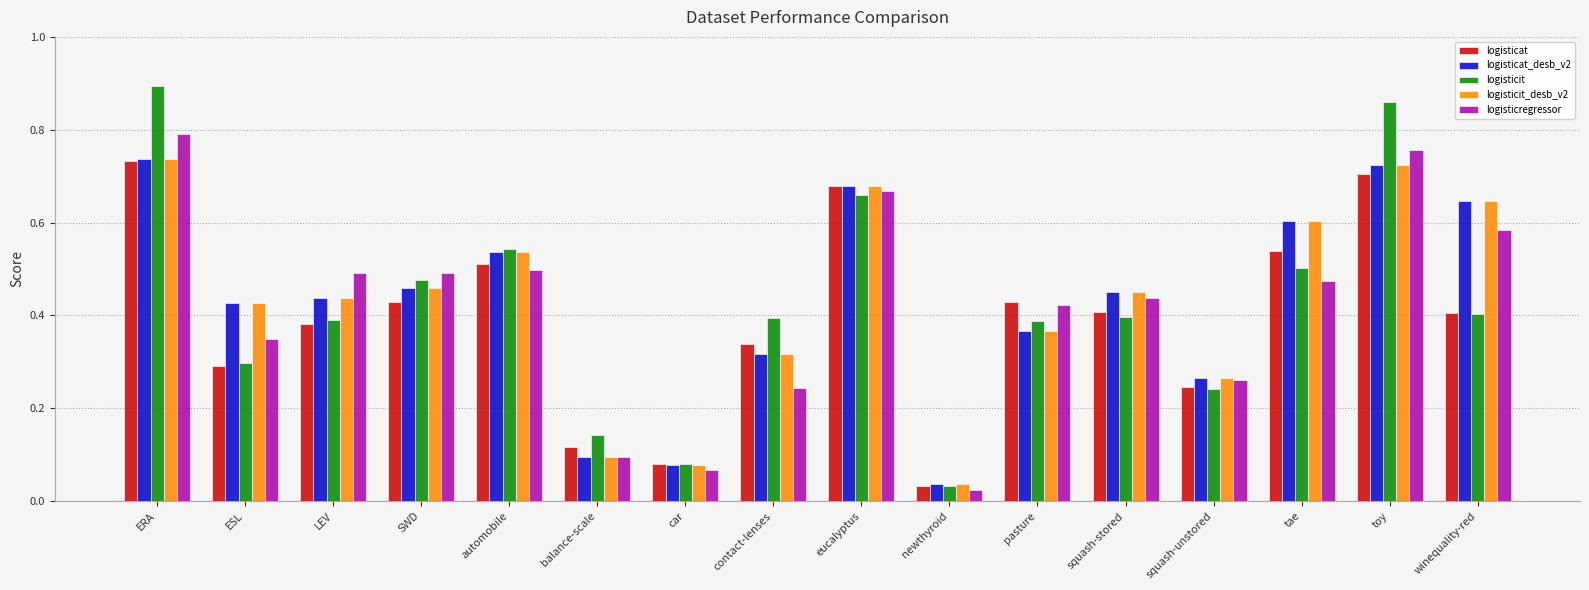

Which series changed the most between car and eucalyptus?

logisticregressor